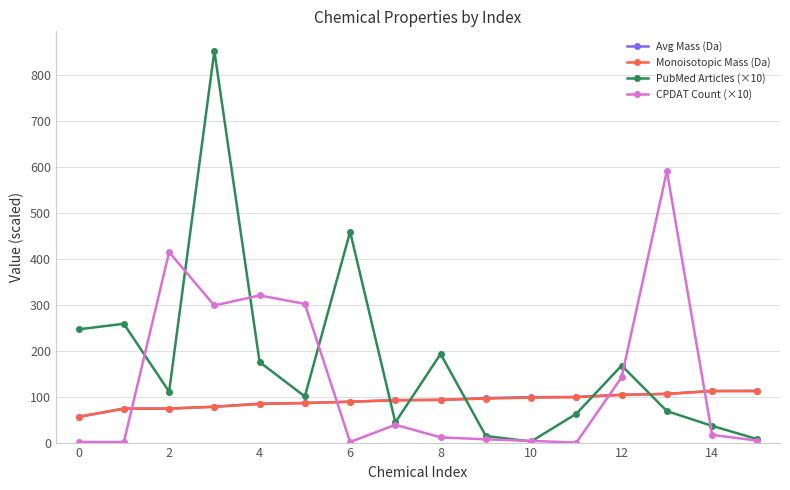

Which series has the largest total across all categories?

PubMed Articles (×10)